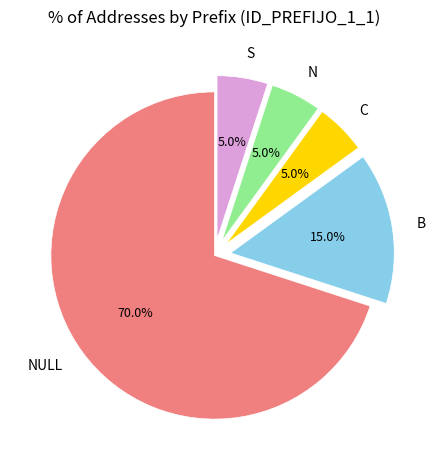

What percentage is the NULL slice, to the nearest percent?

70%